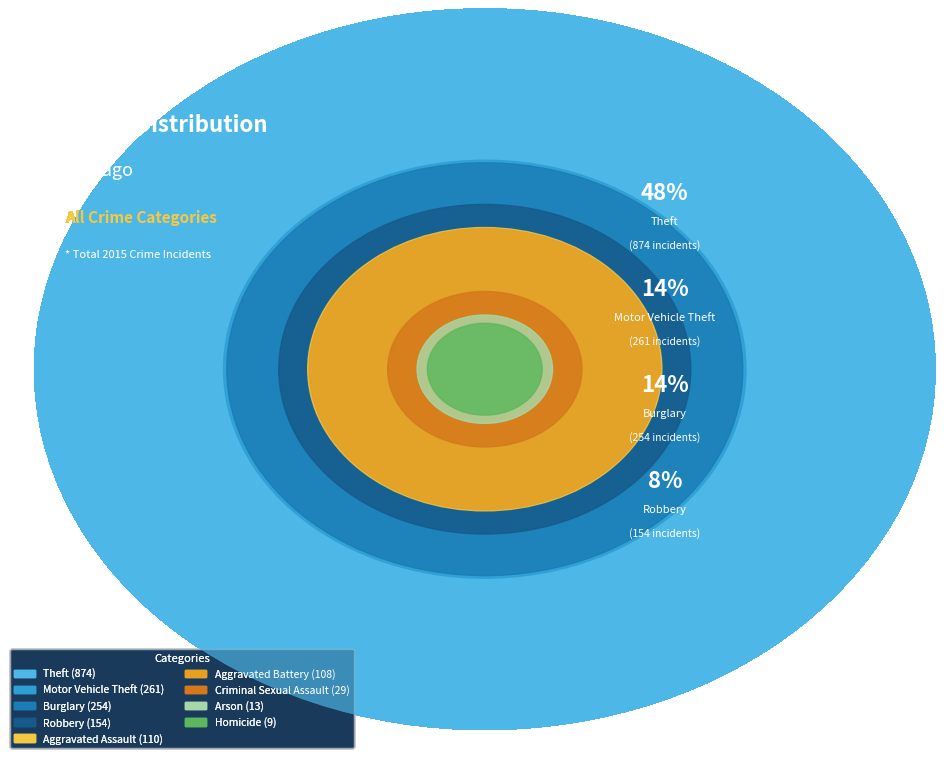

To the nearest percent, what portion does Motor Vehicle Theft represent?

14%